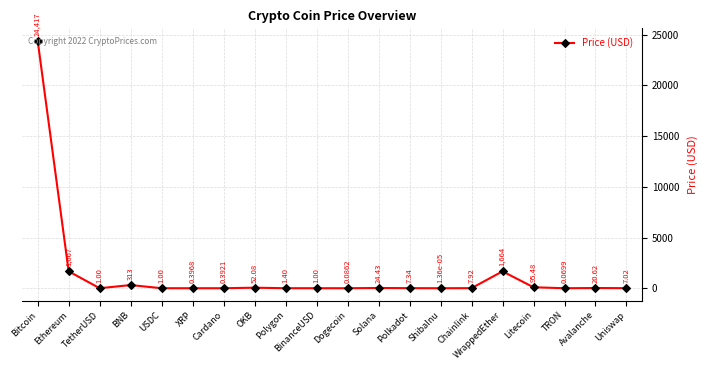

What is the label of the 4th point from the right?

Litecoin